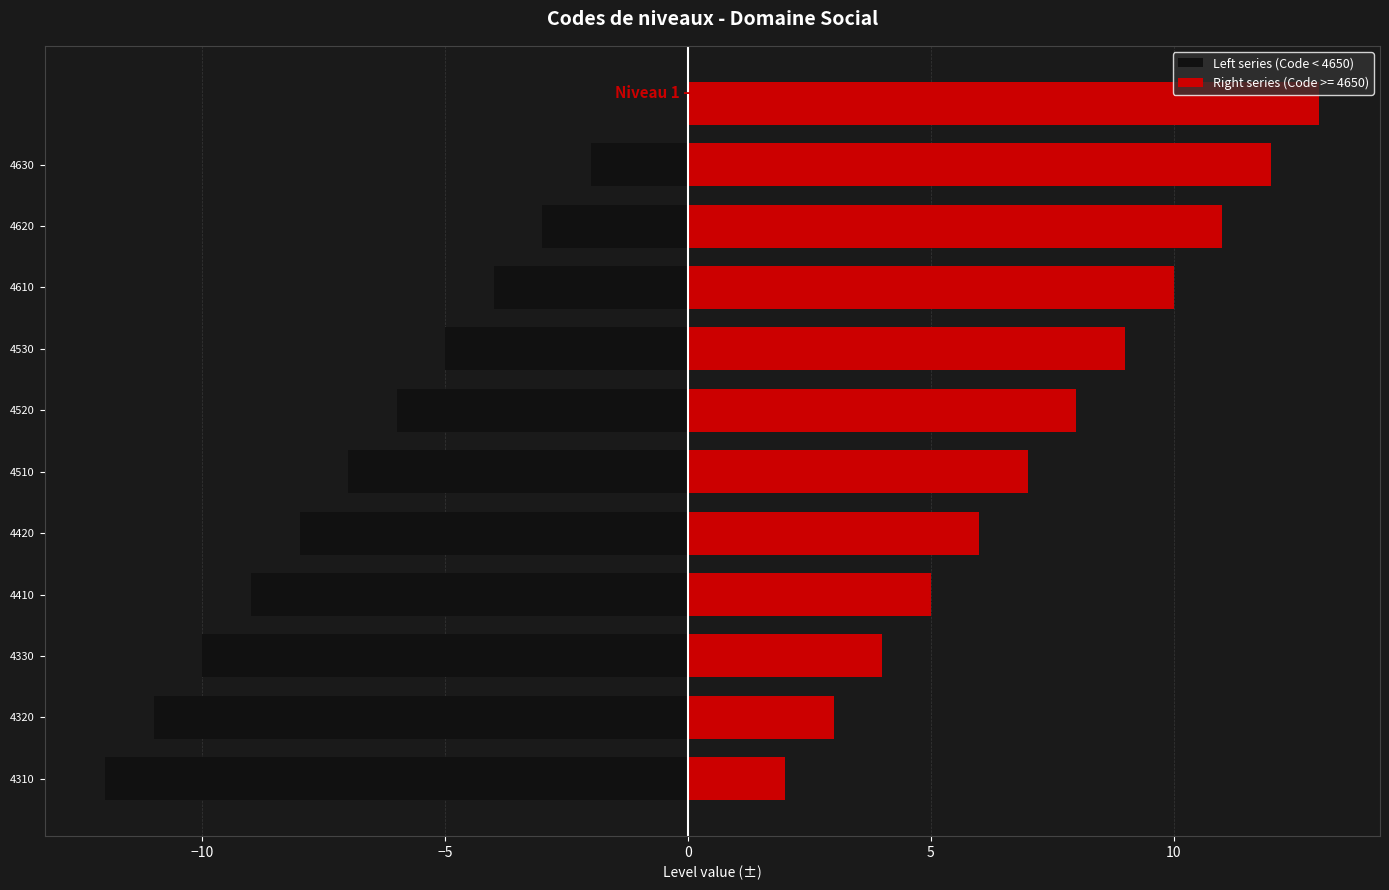

Are the bars horizontal?

Yes